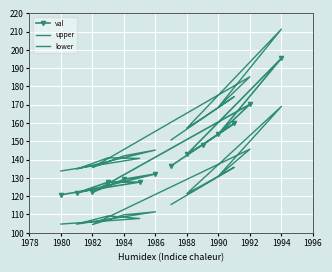

Rank the series at 1992 from lowest to highest value.

lower, val, upper